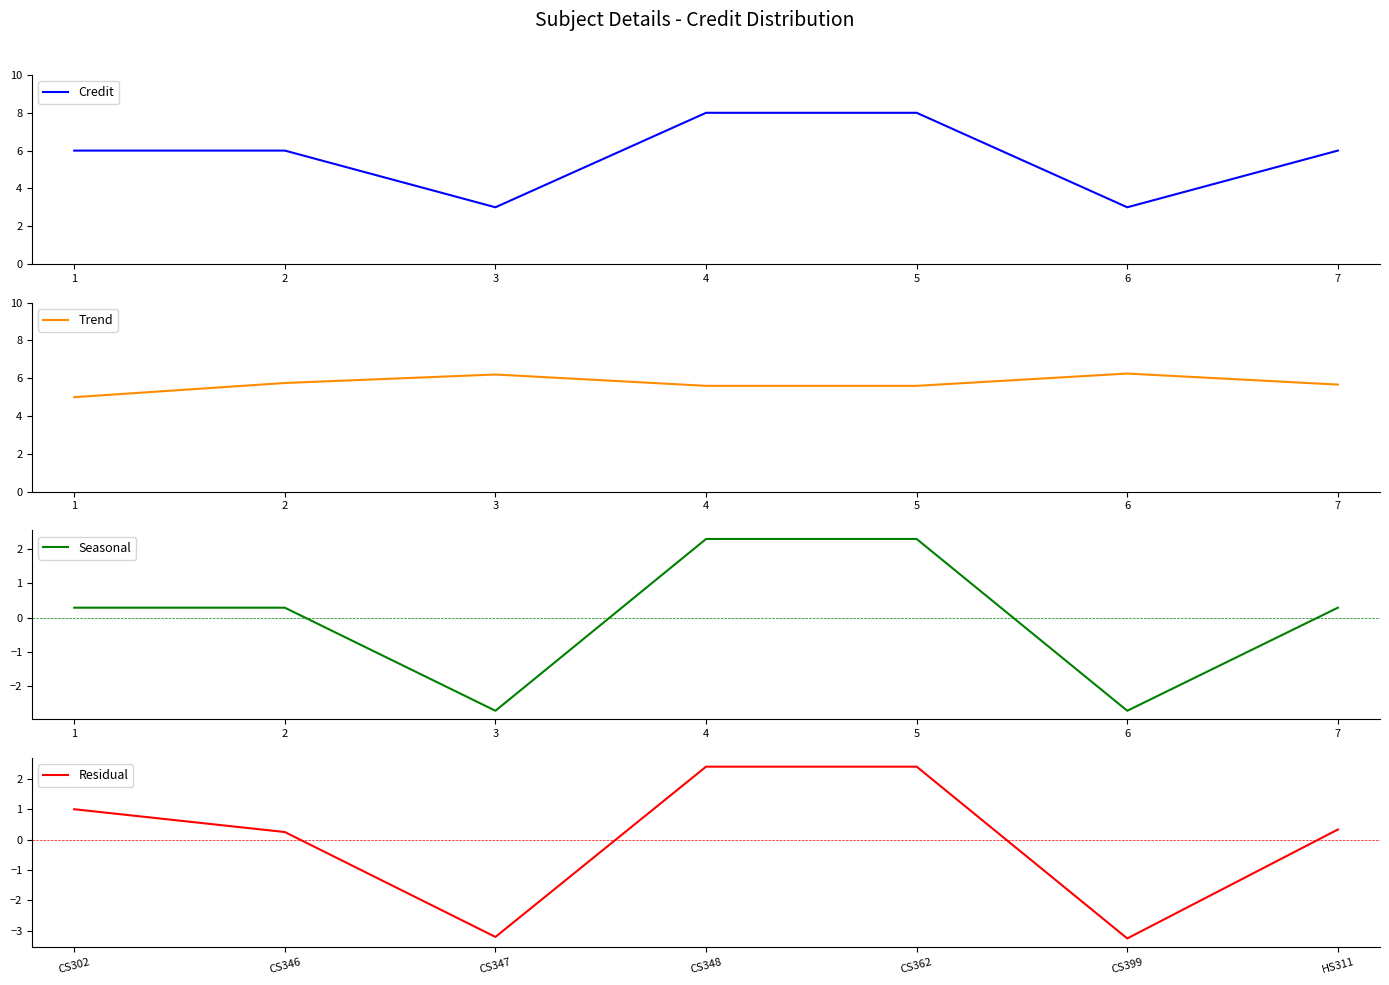

The Credit series shows 4 at 3. True or false?

False